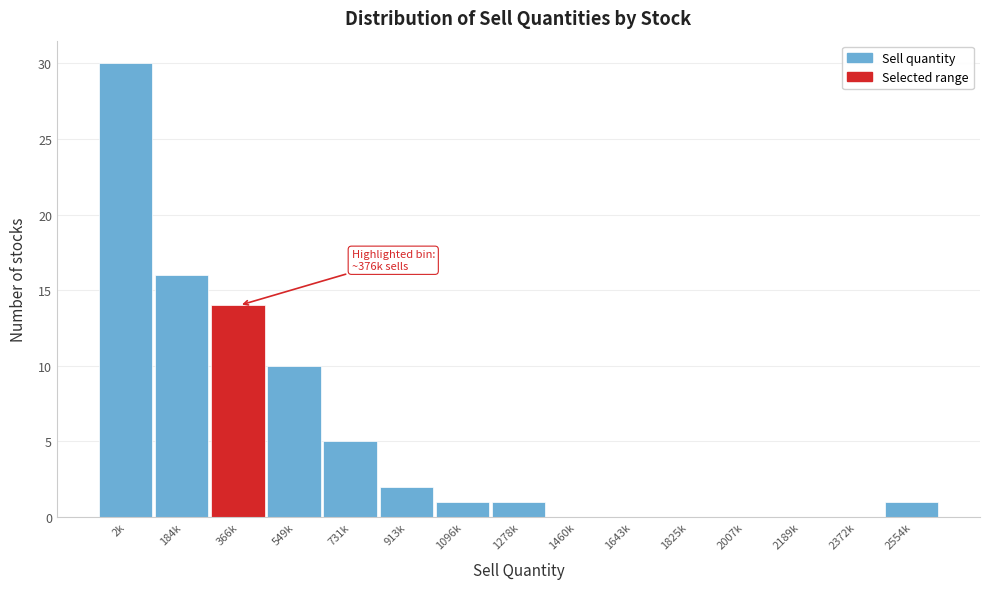

Reading right to left, what are all the values shown in this chart?

2554k=1	2372k=0	2189k=0	2007k=0	1825k=0	1643k=0	1460k=0	1278k=1	1096k=1	913k=2	731k=5	549k=10	366k=14	184k=16	2k=30